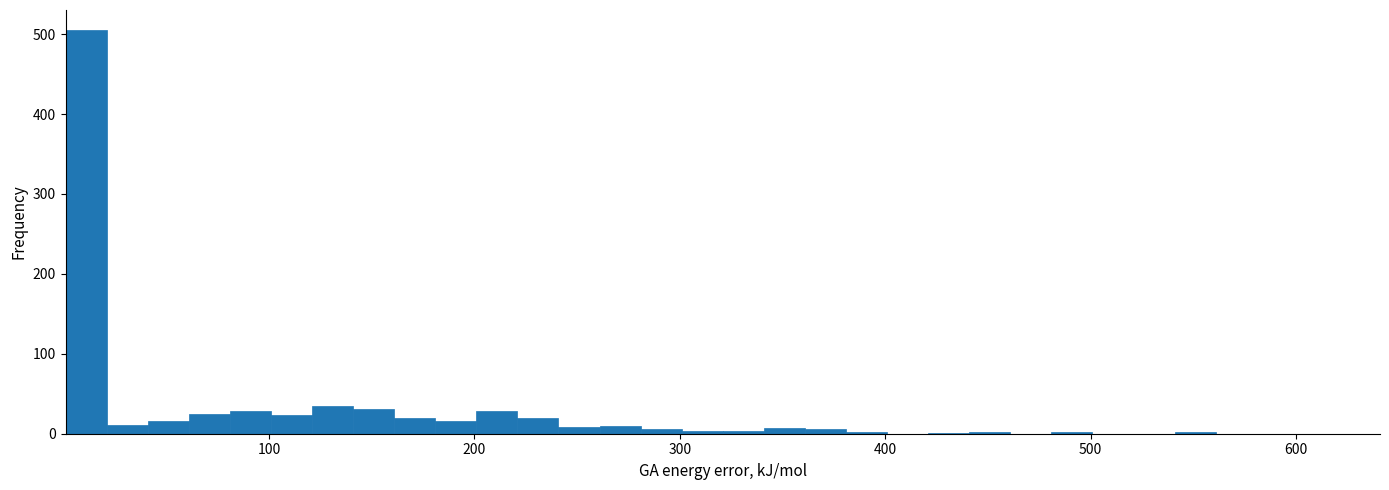

Read against the x-axis, roughly where is the centre of the tallest bar?

10